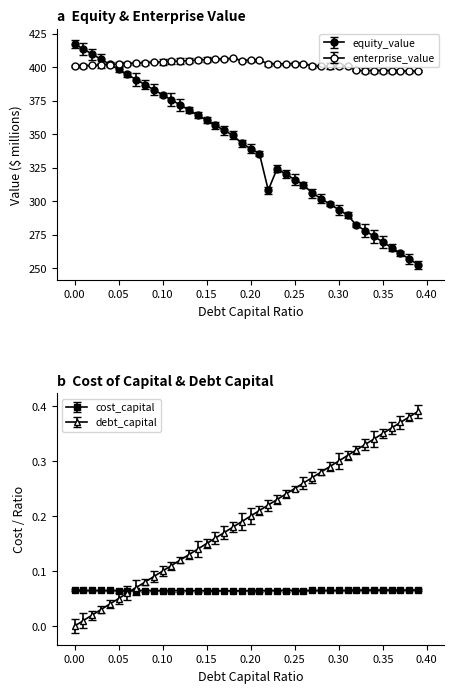

Is this an area chart (filled region under the line)?

No